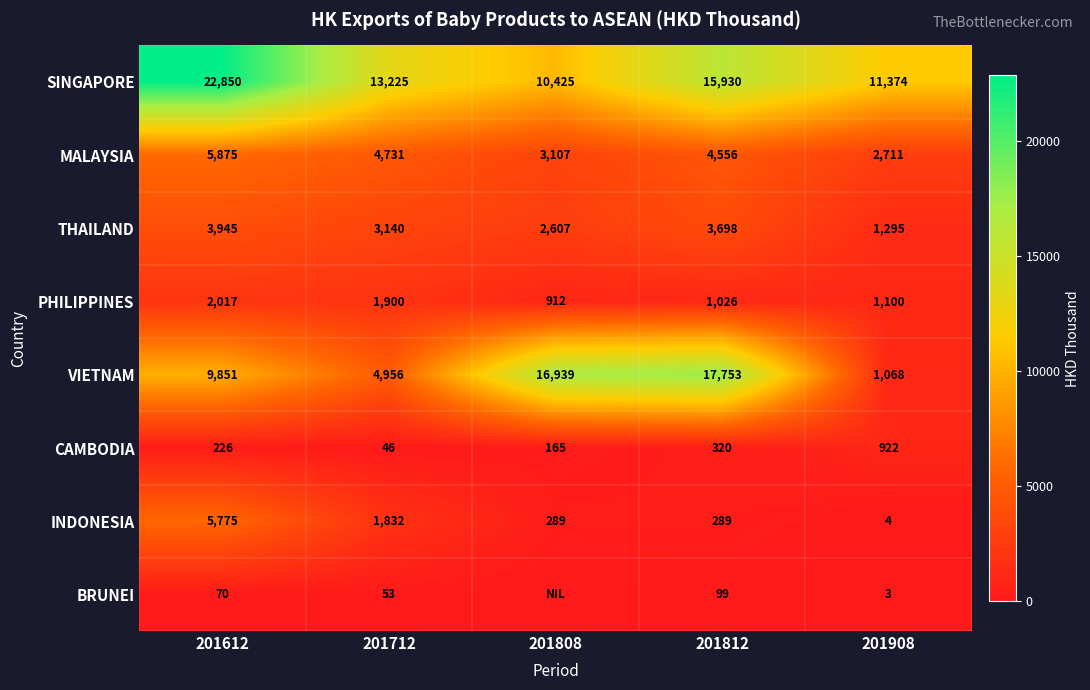

What is the sum of the INDONESIA values at 201908 and 201612?

5779